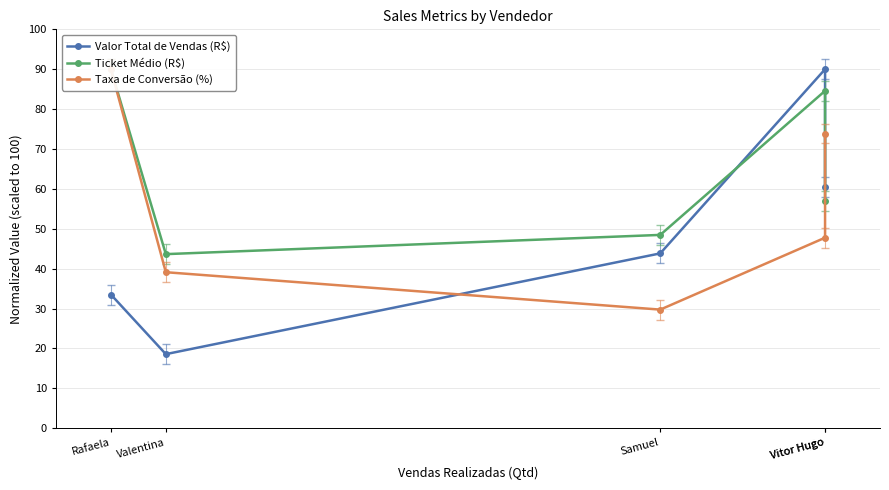

What are all the series names shown in the legend?

Valor Total de Vendas (R$), Ticket Médio (R$), Taxa de Conversão (%)